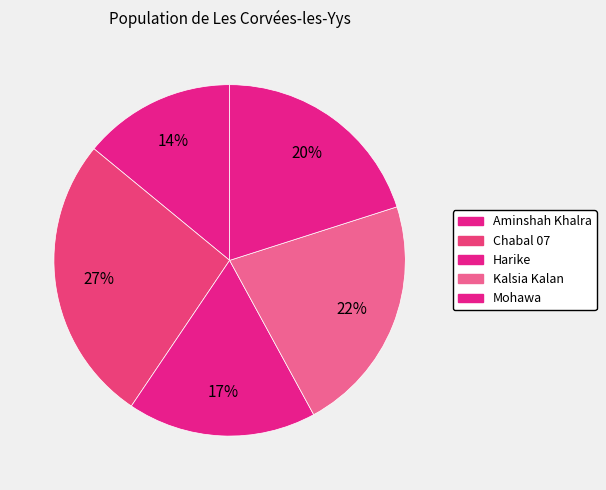

How many segments does this pie chart have?

5